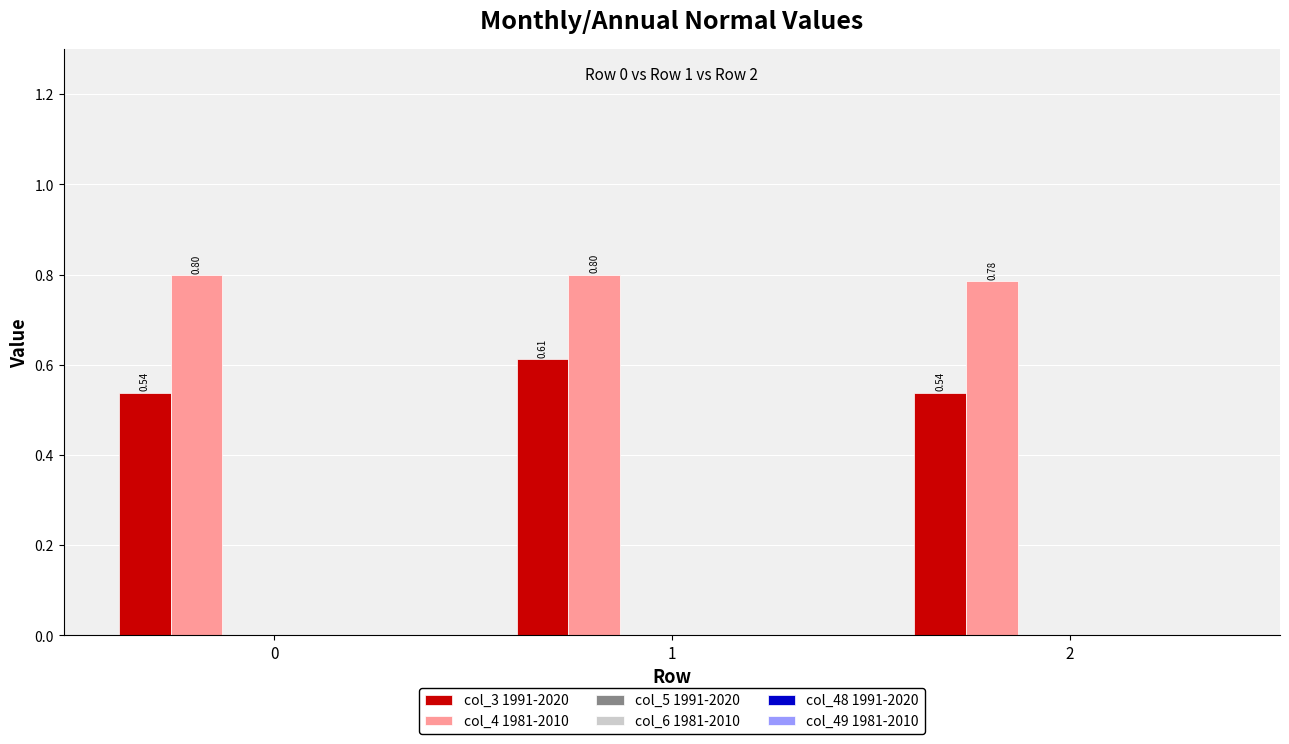

Which series has the largest total across all categories?

col_4 1981-2010